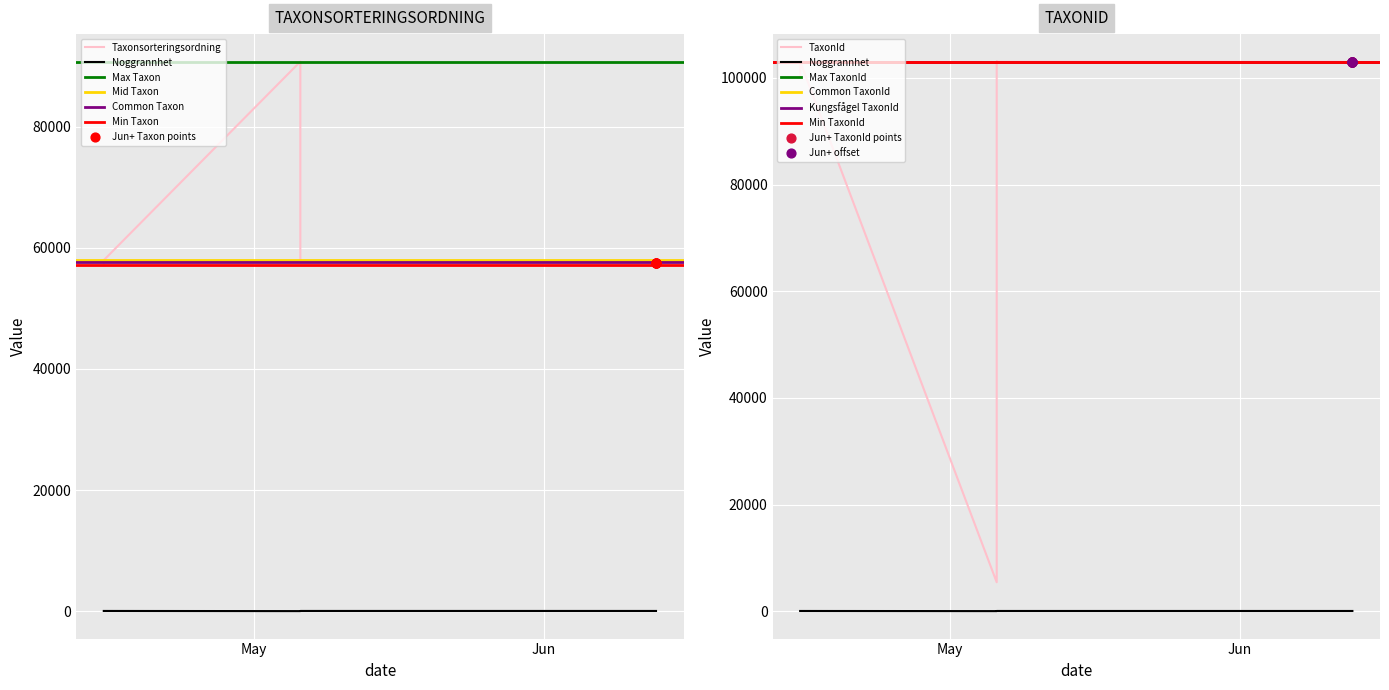

What is the total value across all series at 2024-05-06?

96188